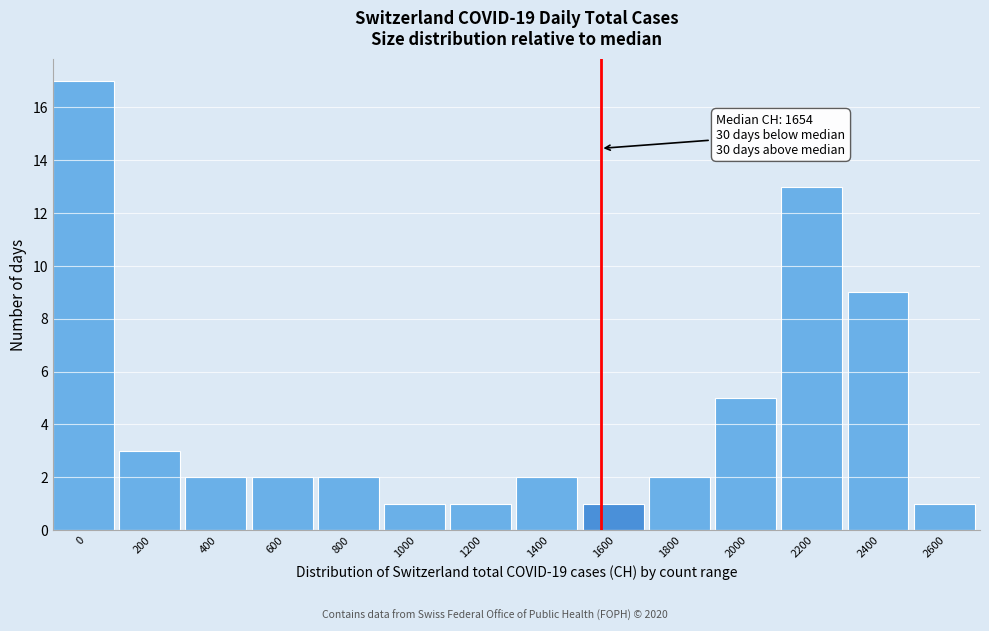

Reading right to left, what are all the values shown in this chart?

1	9	13	5	2	1	2	1	1	2	2	2	3	17